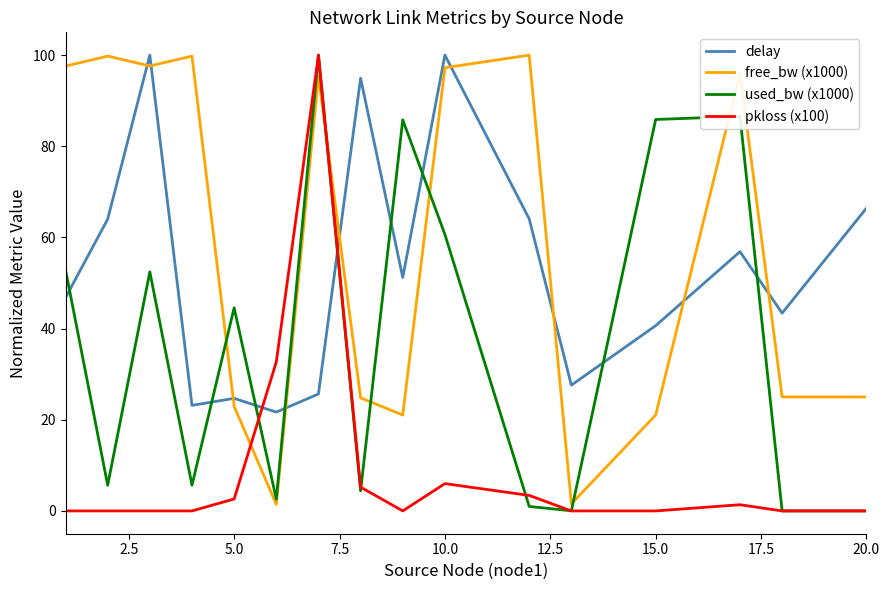

Which series has the largest total across all categories?

free_bw (x1000)